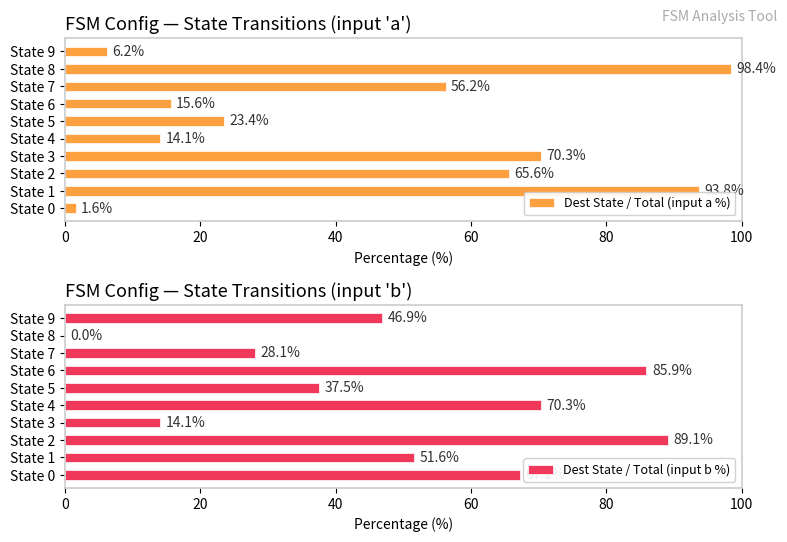

Reading left to right, extract all data points from this chart.

Dest State / Total (input a %): 1.6	93.8	65.6	70.3	14.1	23.4	15.6	56.2	98.4	6.2
Dest State / Total (input b %): 67.2	51.6	89.1	14.1	70.3	37.5	85.9	28.1	0.0	46.9